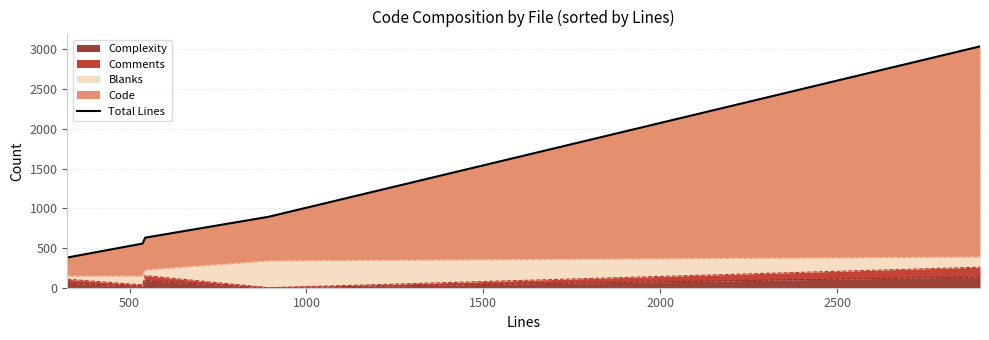

What is the maximum value for Complexity?

135